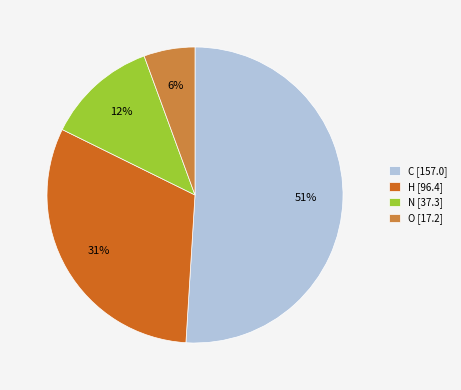

What percentage is the O [17.2] slice, to the nearest percent?

6%